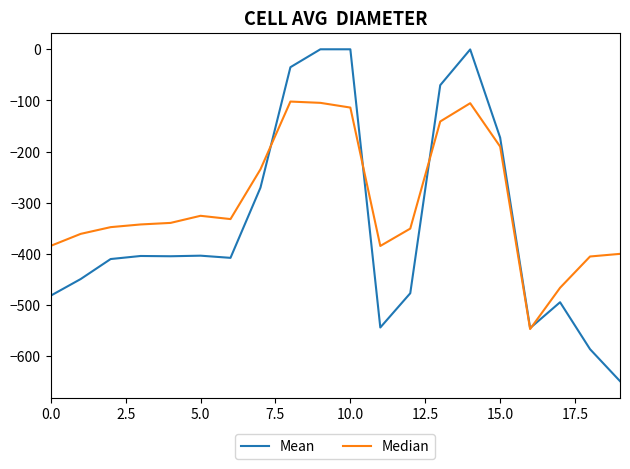

List the series in order of their peak value, lowest first.

Median, Mean